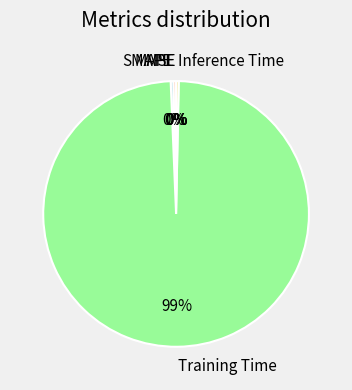

Is it true that Training Time is 88% of the pie?

False